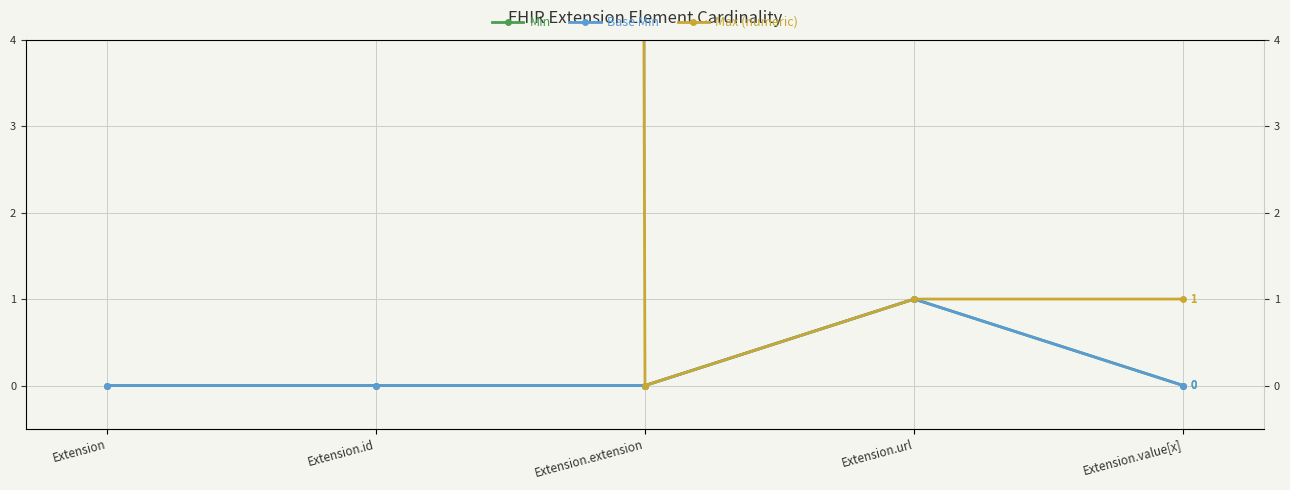

What is the label of the 4th point from the right?

Extension.id